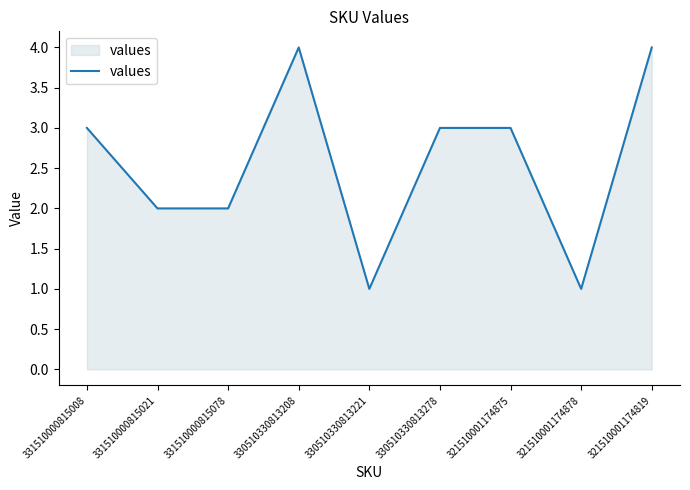

What is the sum of the values at 330510330813208 and 331510000815021?

6